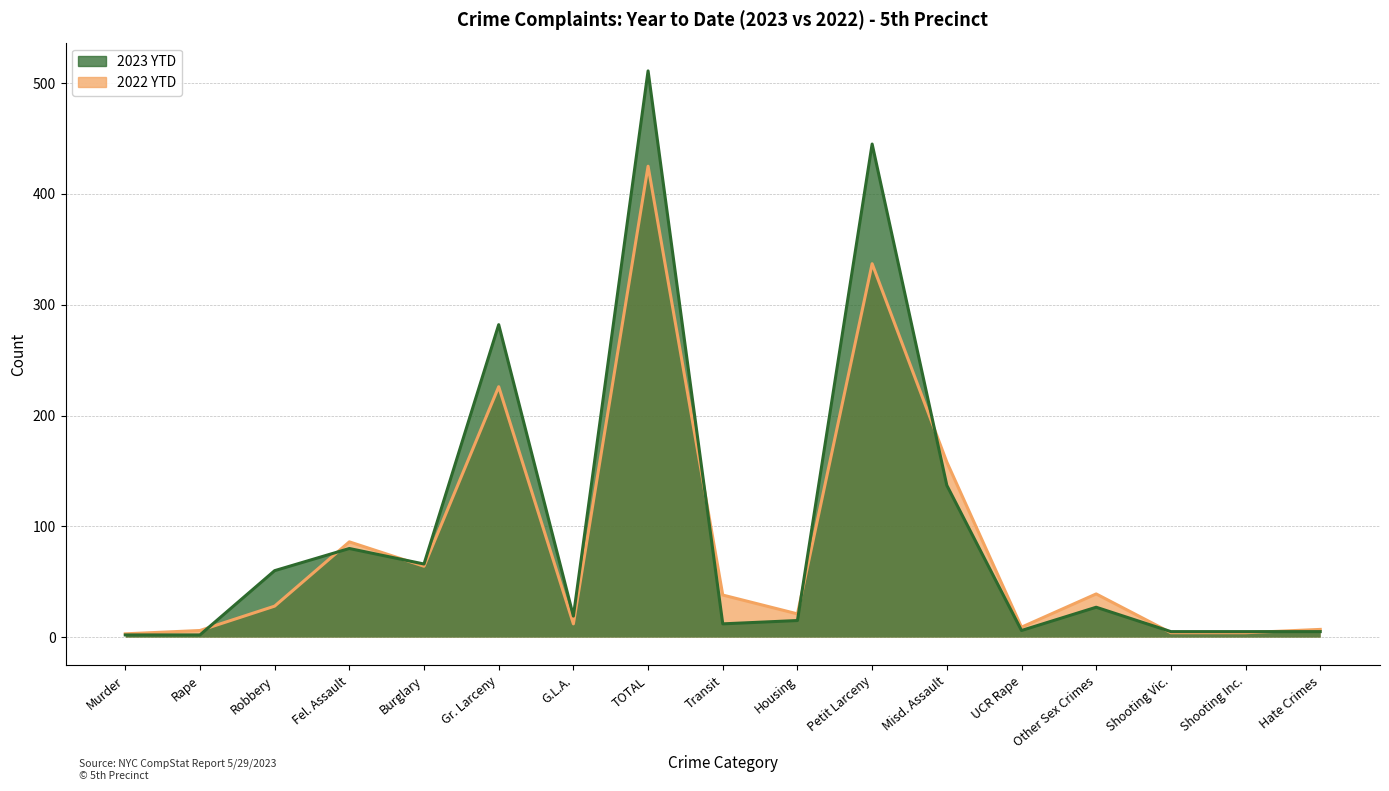

How many values in the 2023 YTD series exceed 19?

8